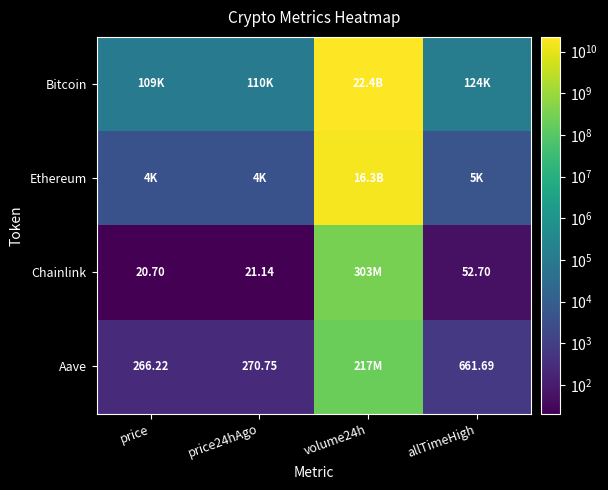

Which category has the lowest value in the Chainlink series?

price